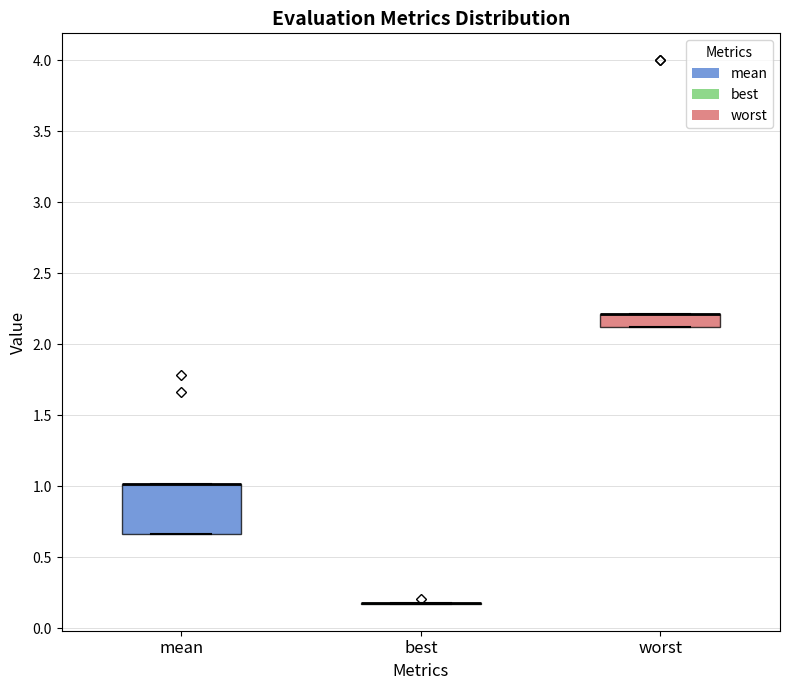

Where is the lower edge of the box for worst on the y-axis? The values are not printed on the chart, so give them approximately, as read against the axis.

2.10